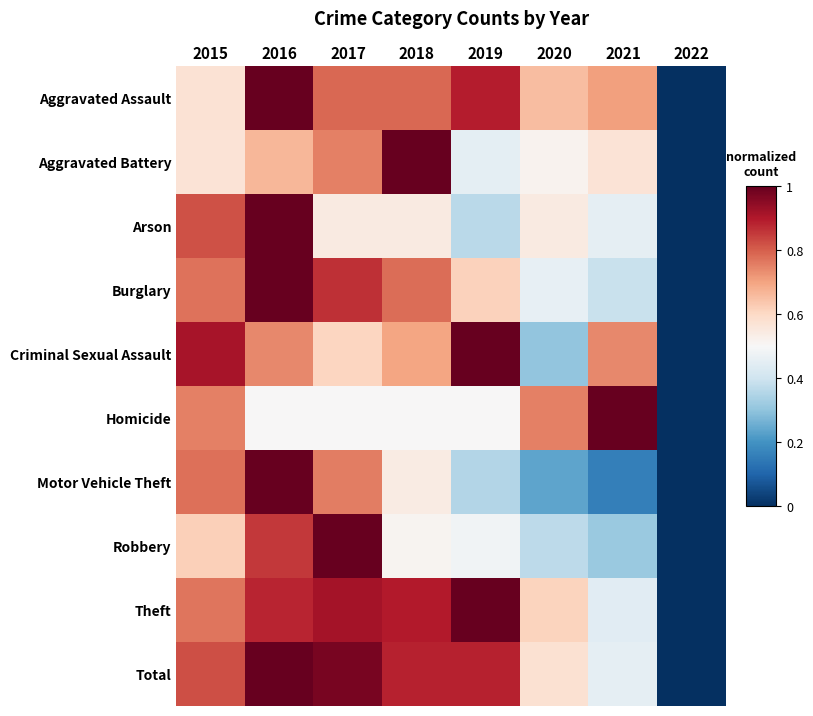

Count the number of categories in the chart.

8